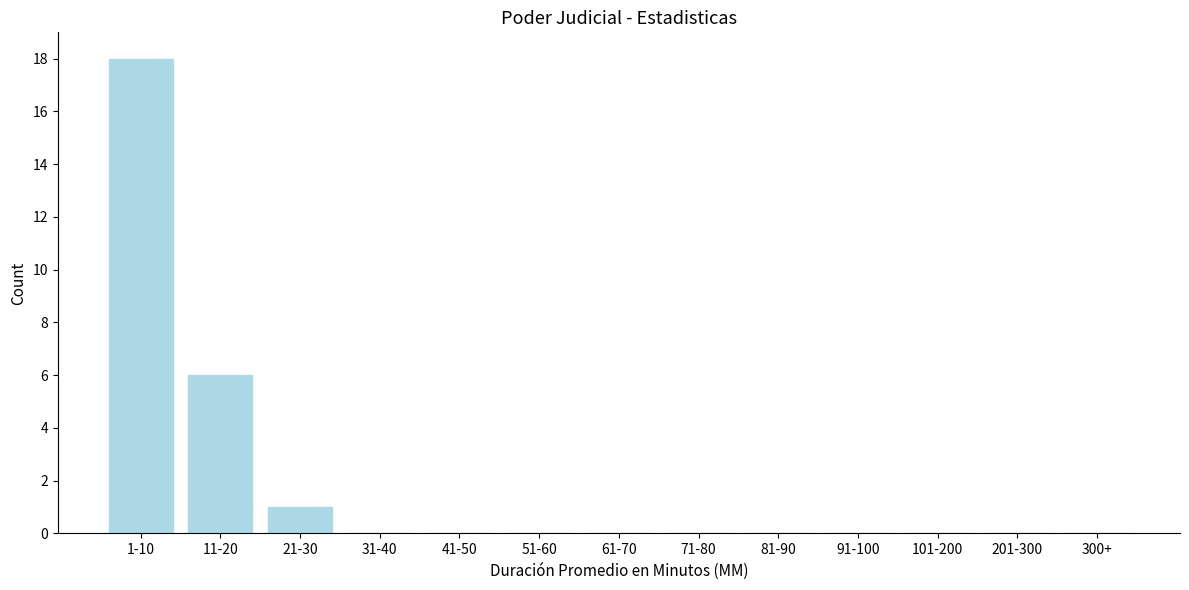

Reading left to right, transcribe all the data shown in this chart.

1-10=18	11-20=6	21-30=1	31-40=0	41-50=0	51-60=0	61-70=0	71-80=0	81-90=0	91-100=0	101-200=0	201-300=0	300+=0